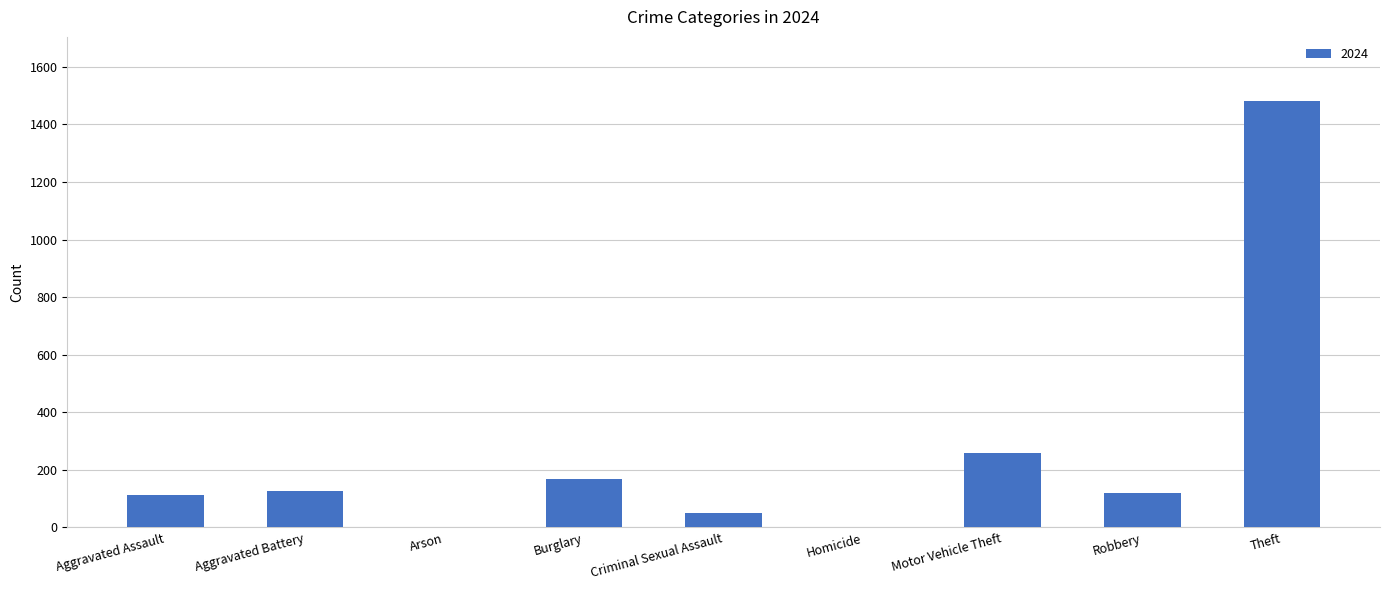

What is the sum of all values?

2322